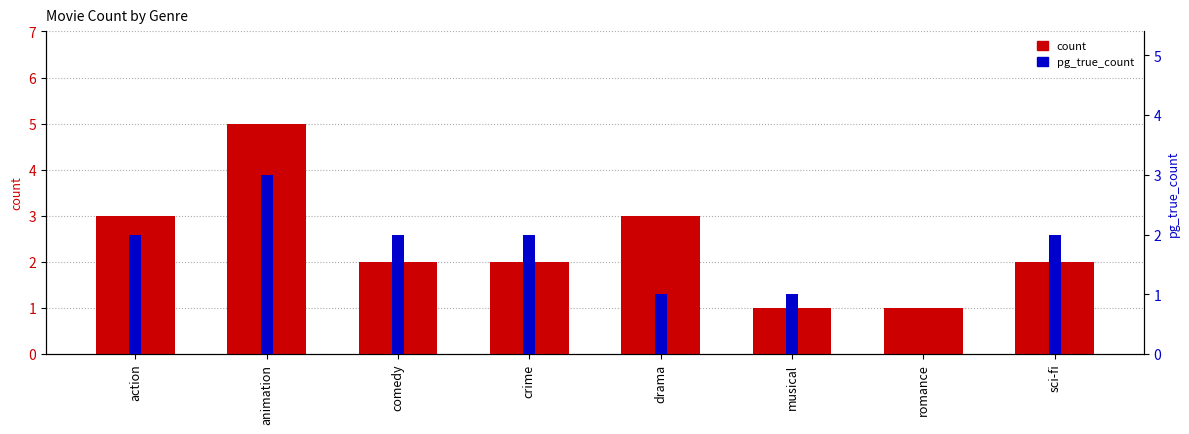

What is the label of the 8th bar from the right?

action